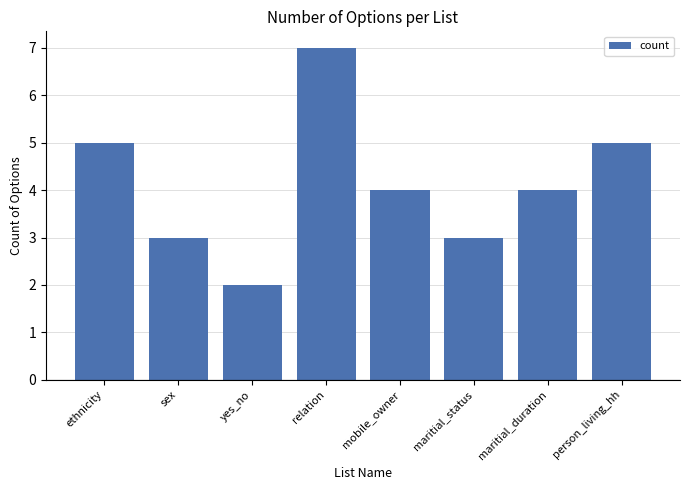

What is the sum of all values?

33